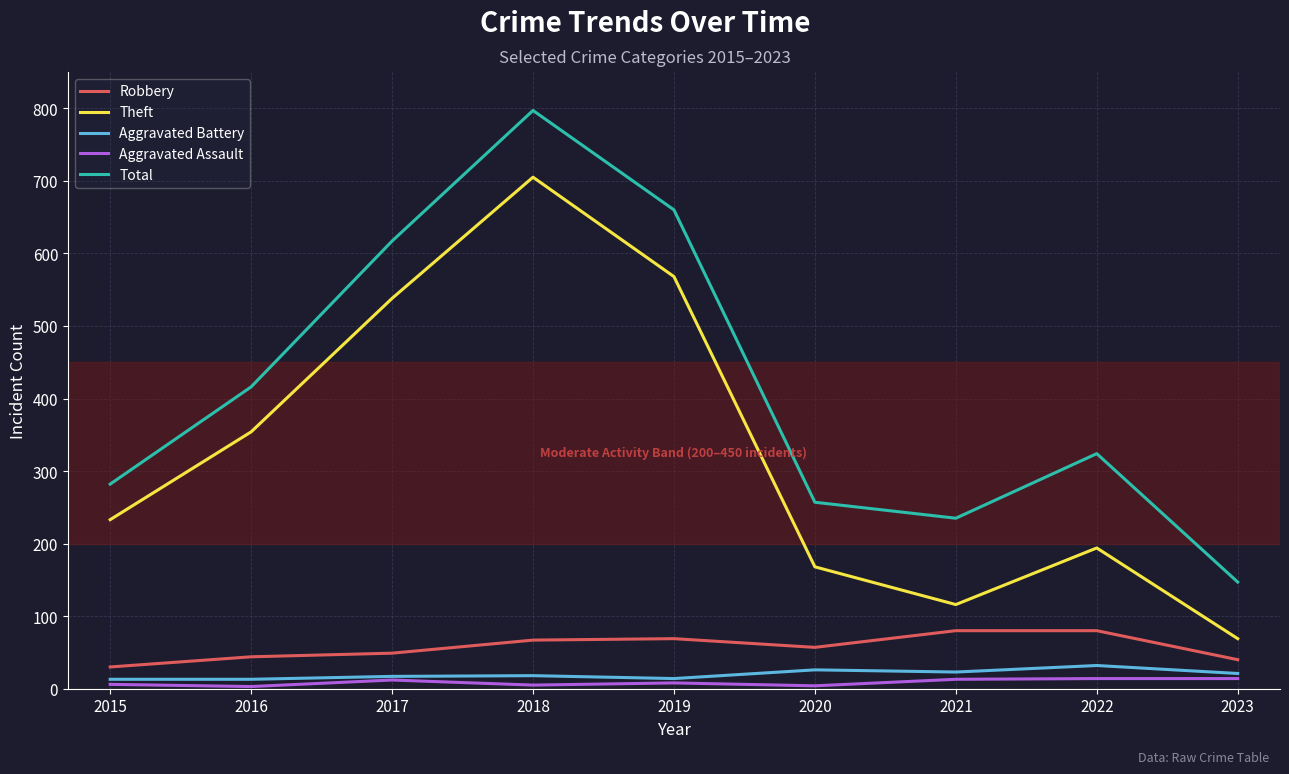

How many interior local valleys does the Theft series have?

1